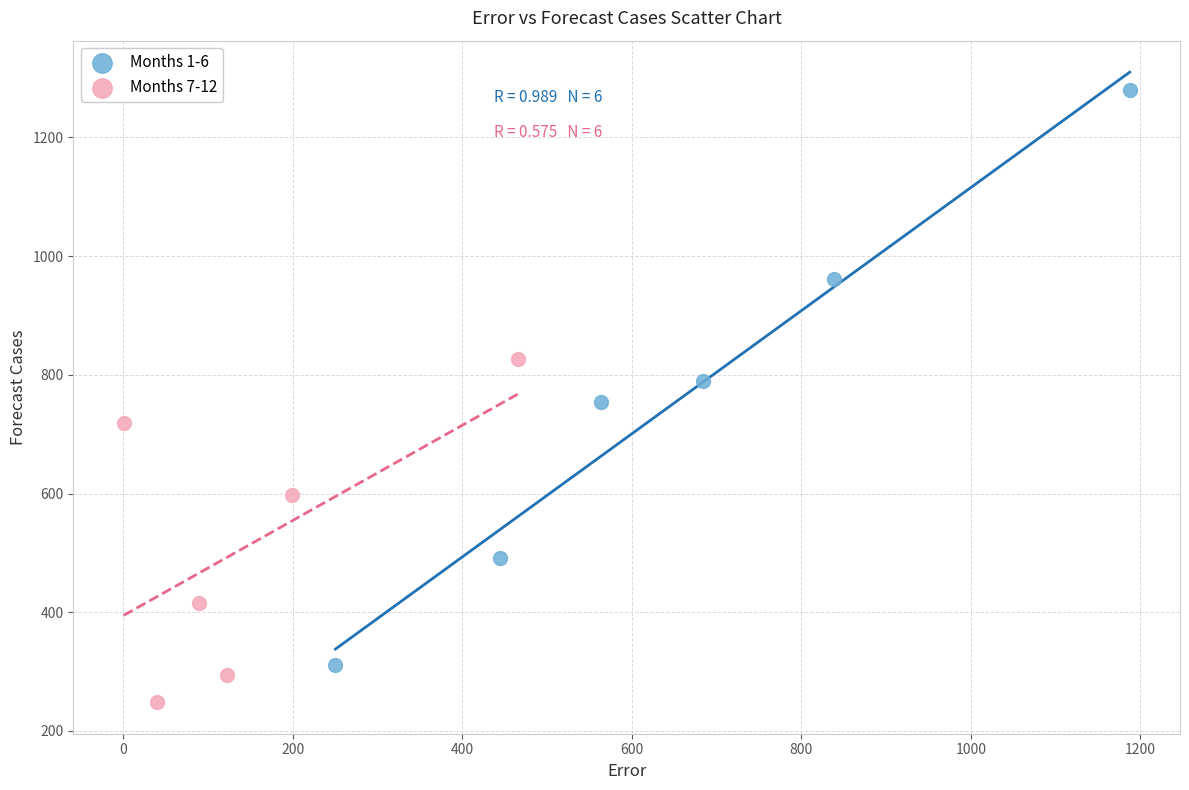

Which series contains the highest Y value?

Months 1-6